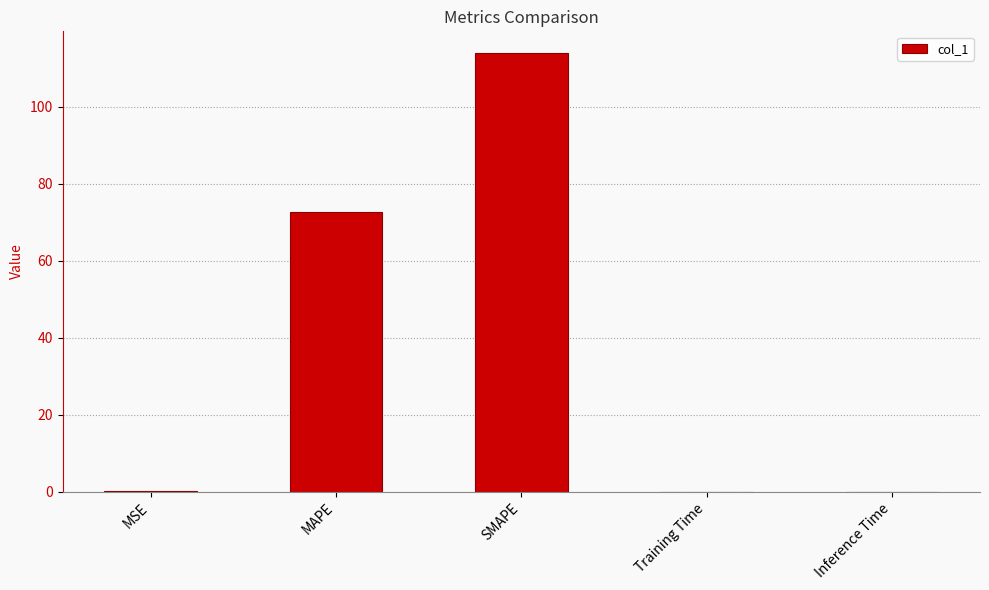

Read the value at MAPE.

72.6